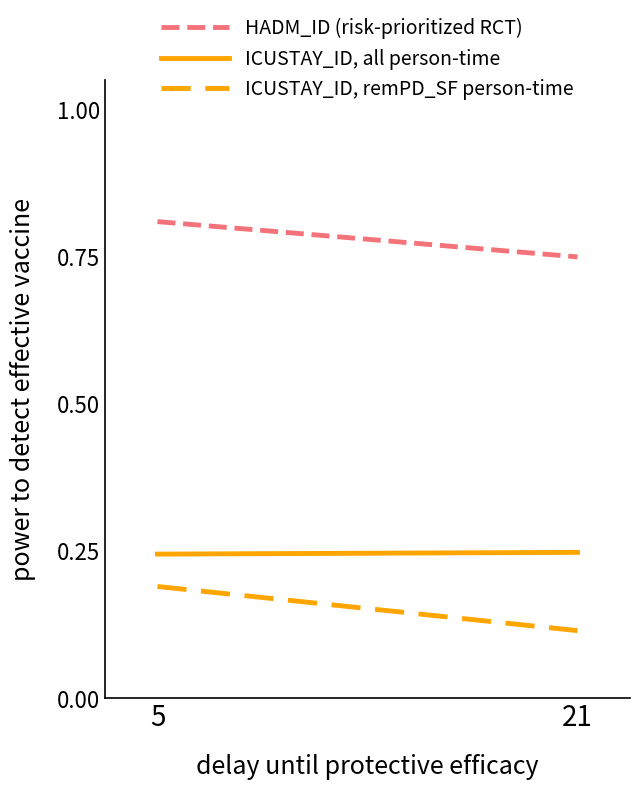

How many lines are shown in the chart?

3